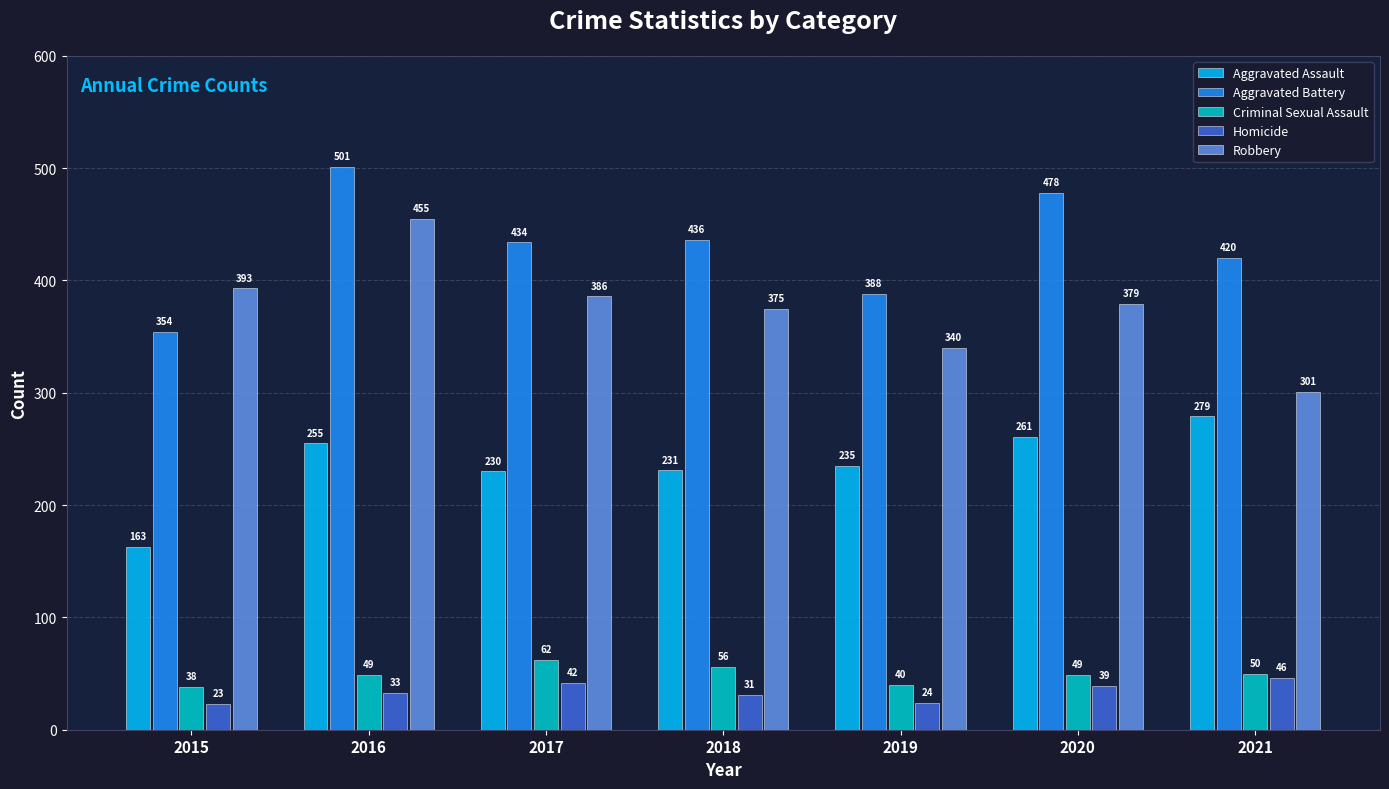

What is the value of the Homicide bar at the 3rd from the left?

42